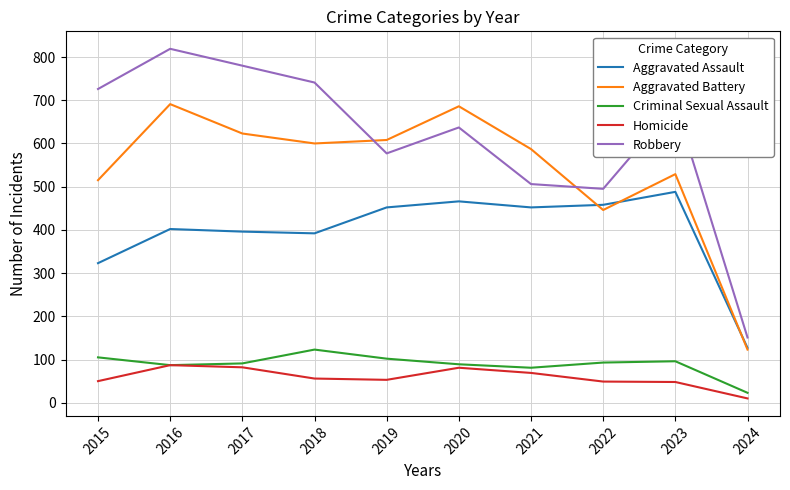

True or false: Criminal Sexual Assault has a value of 136 at 2017.

False